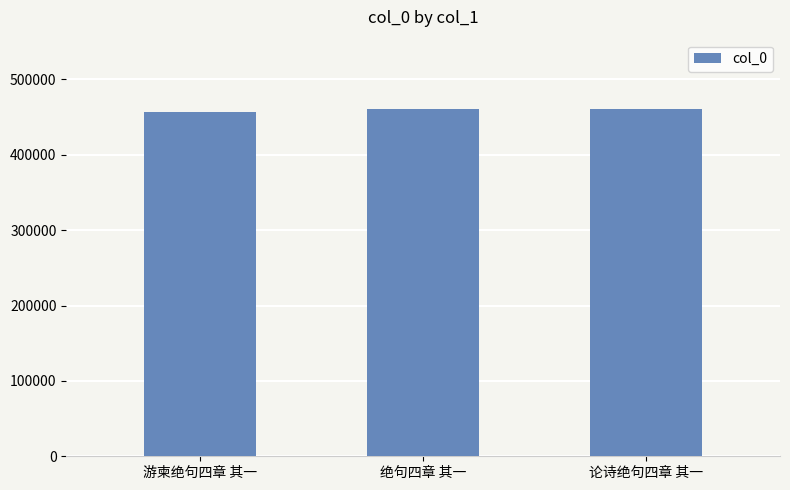

True or false: the data shows 816376 at 论诗绝句四章 其一.

False